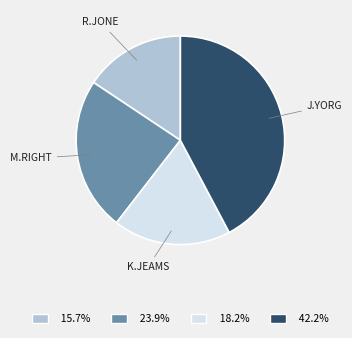

Does any single category account for the majority?

No